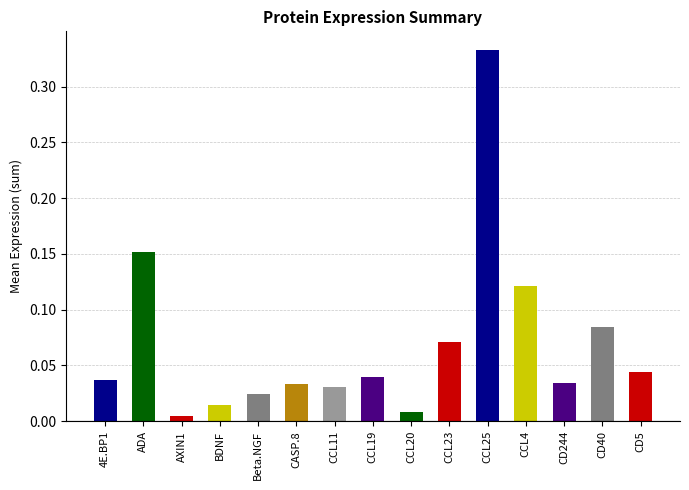

The chart shows a value of 0.0 at CASP.8. True or false?

False